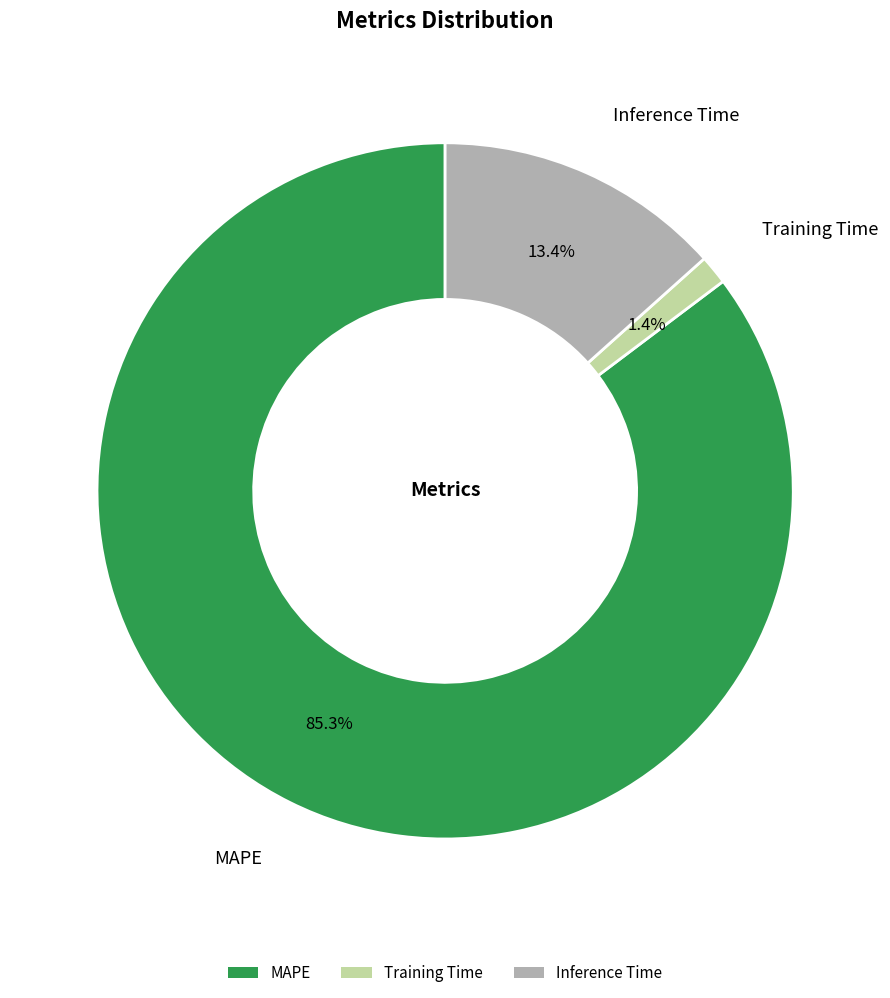

Count the number of slices in the pie.

3